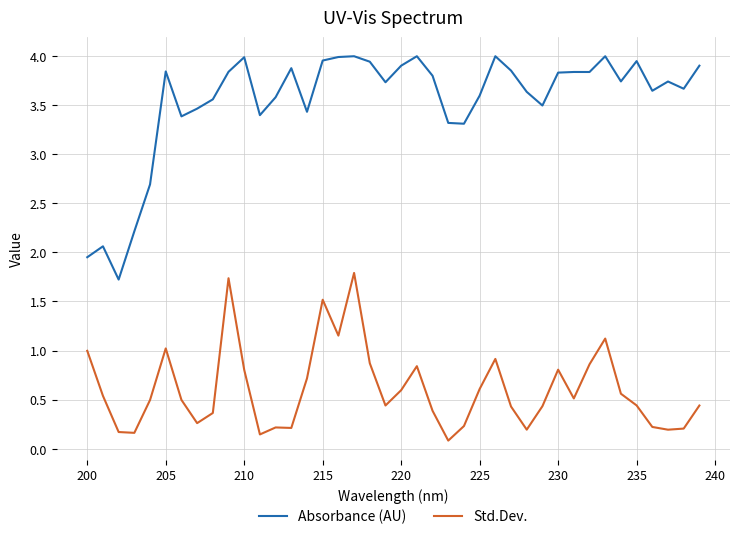

True or false: Std.Dev. and Absorbance (AU) cross at least once.

False